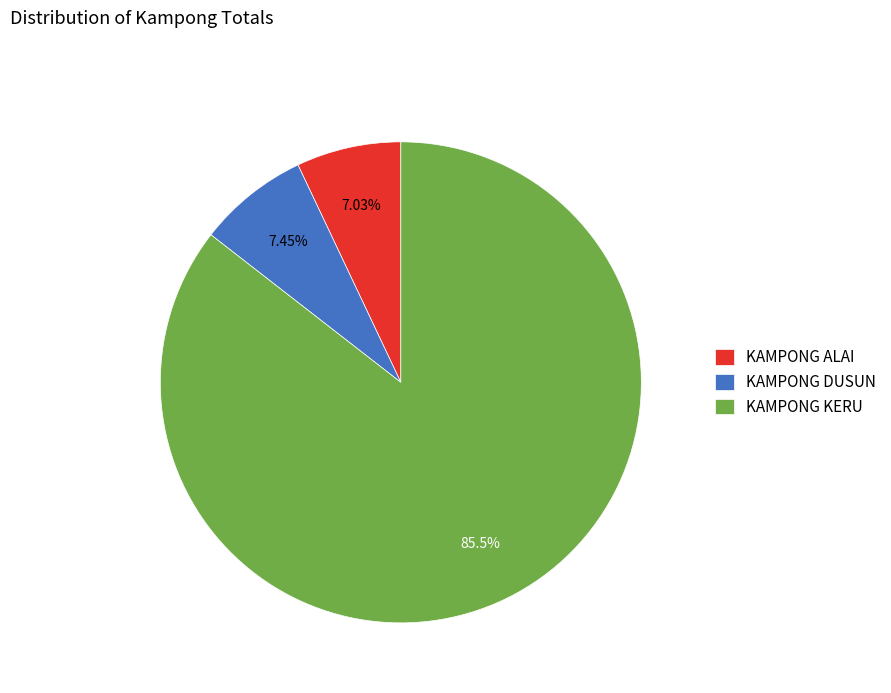

What is the ratio of the value at KAMPONG KERU to the value at KAMPONG DUSUN?

11.5